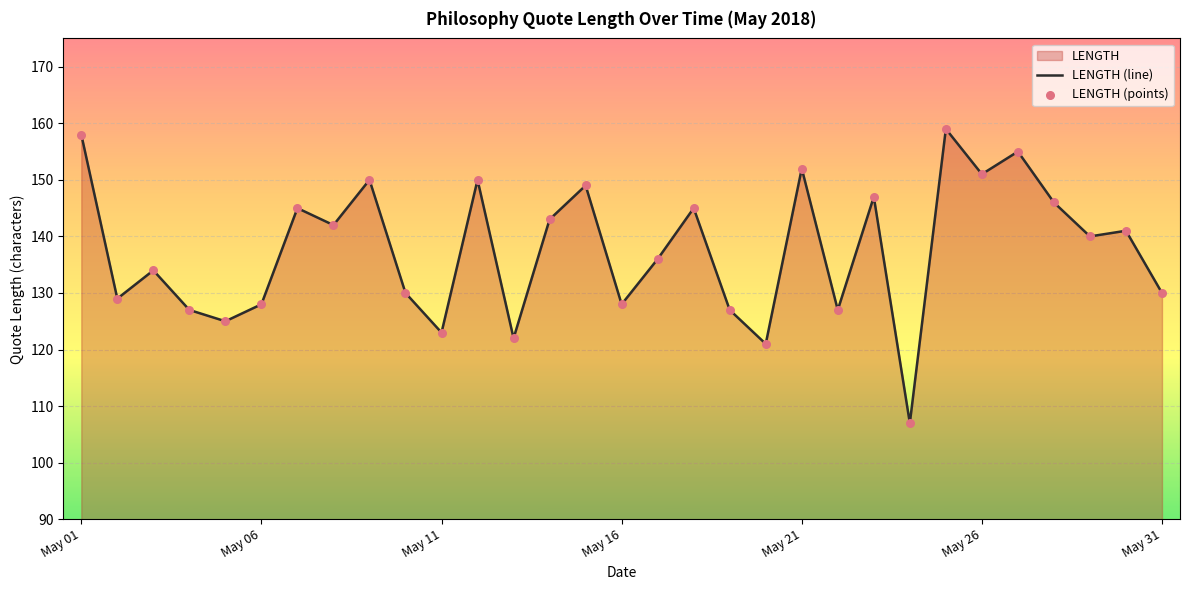

What is the approximate value at May 11, to the nearest 5?

125